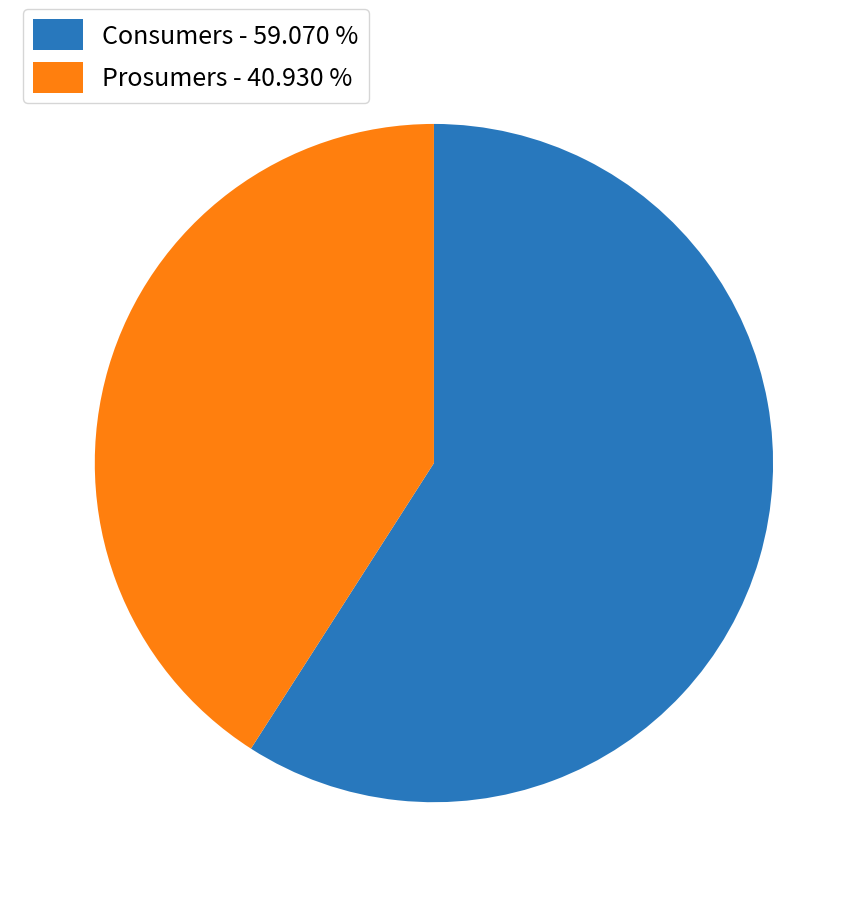

What is the ratio of the value at Consumers to the value at Prosumers?

1.4